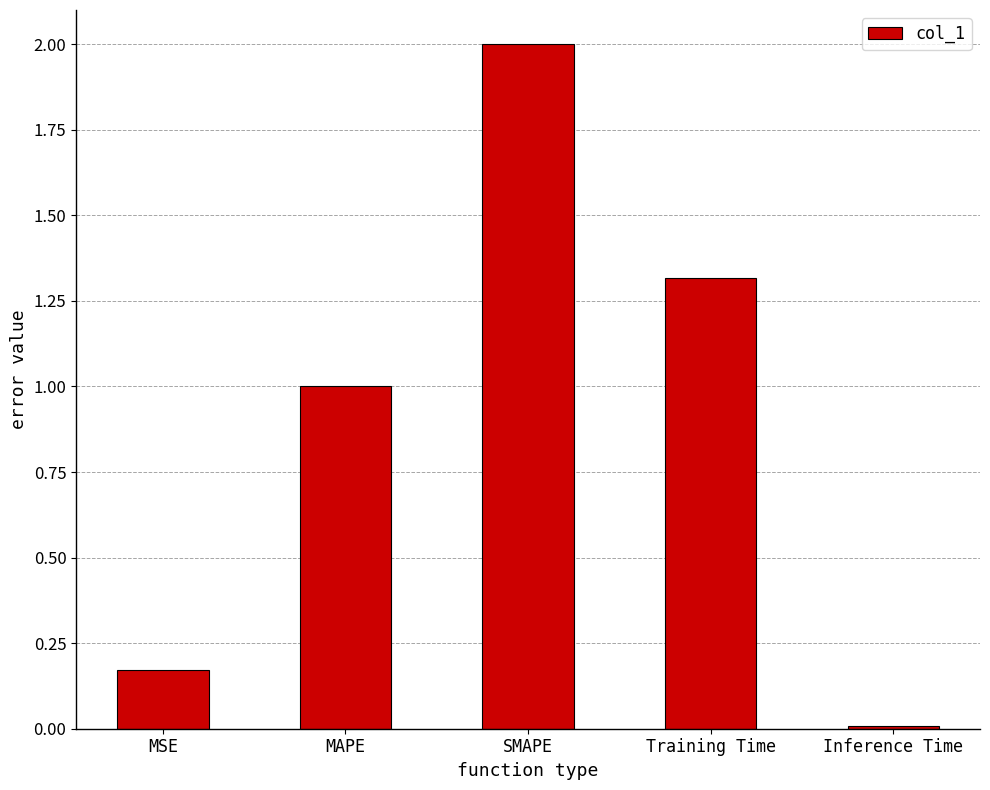

The value at Training Time is 1.3. True or false?

True